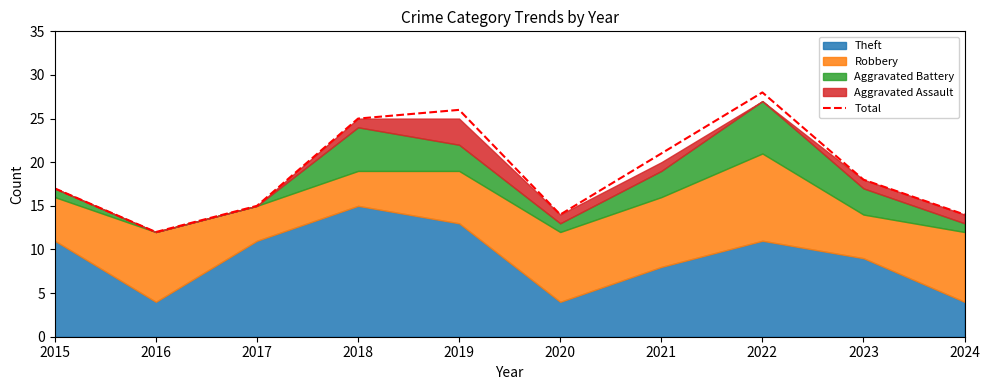

Reading right to left, what are all the values shown in this chart?

2024=14	2023=18	2022=28	2021=21	2020=14	2019=26	2018=25	2017=15	2016=12	2015=17